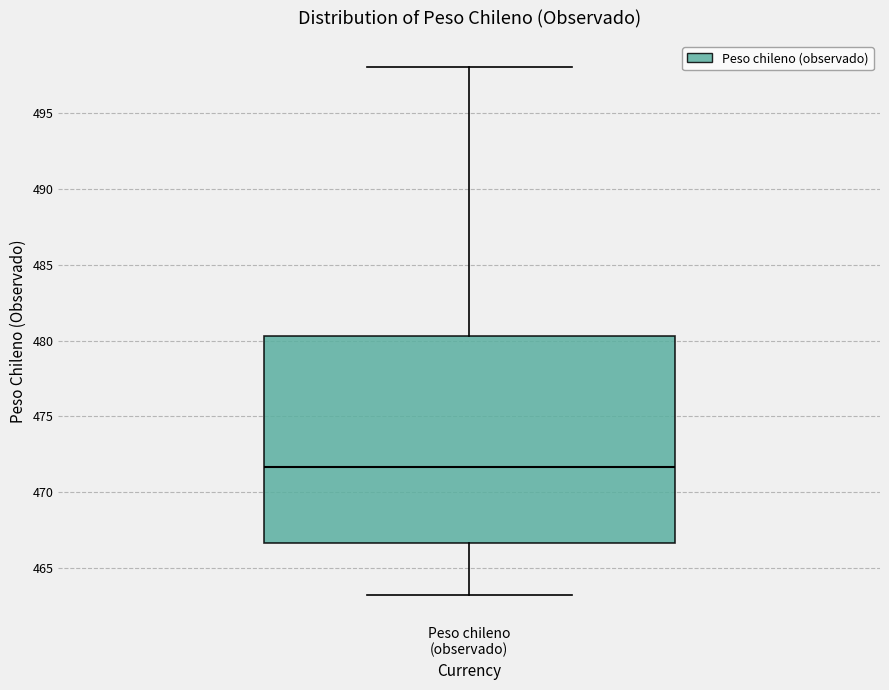

Transcribe this box plot: give where the median line is, the range the box spans, and where the two whiskers end, as read against the y-axis. The values are not printed on the chart, so give them approximately, as read against the axis.

median 471.5, box 466.5 to 480.5, whiskers 463.0 to 498.0